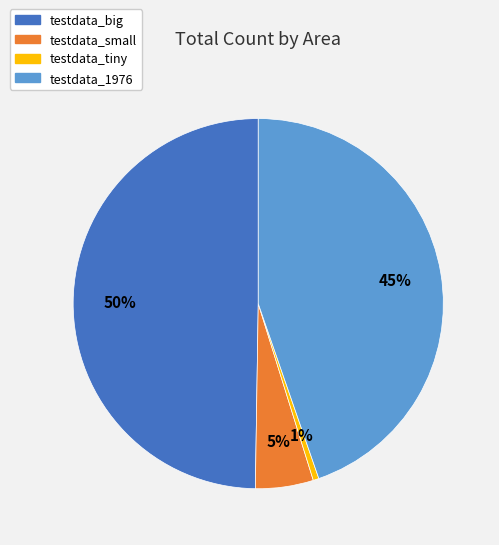

Is the sum of testdata_big and testdata_small greater than half?

Yes